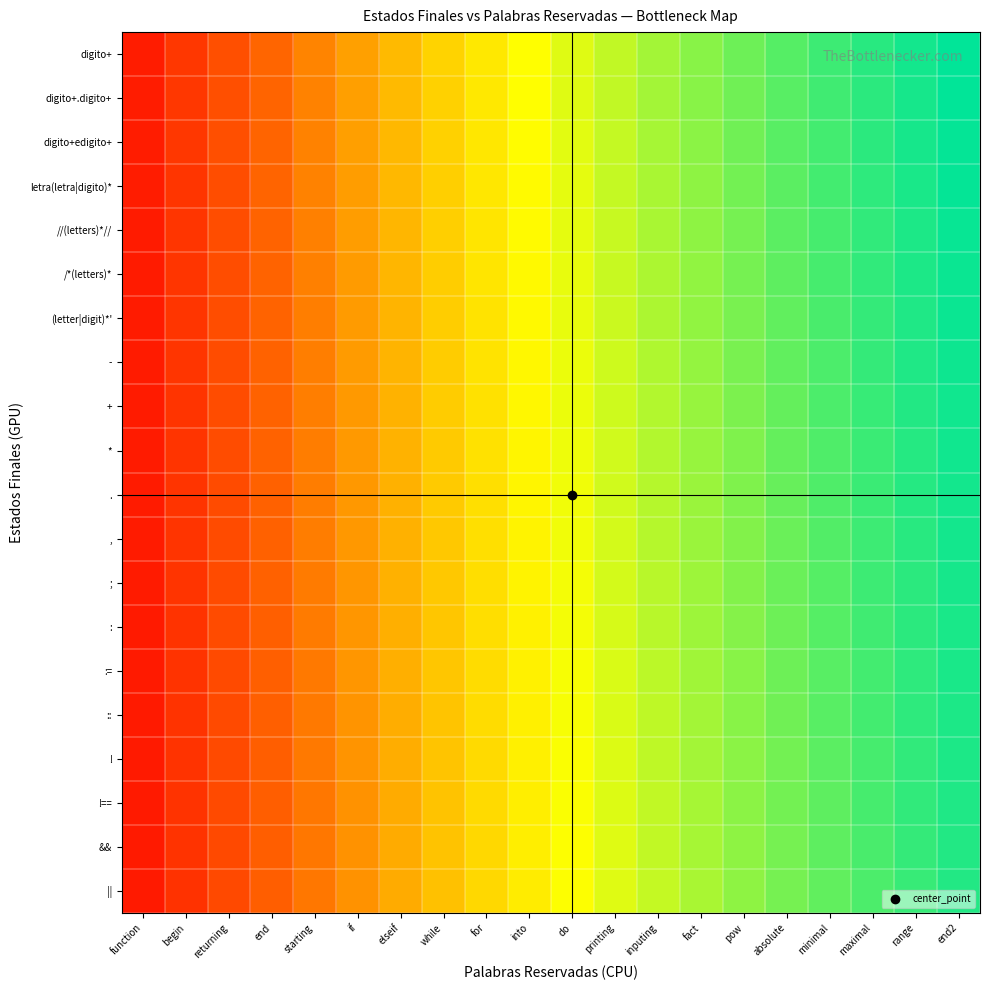

At how many categories does at least one series exceed 0?

20